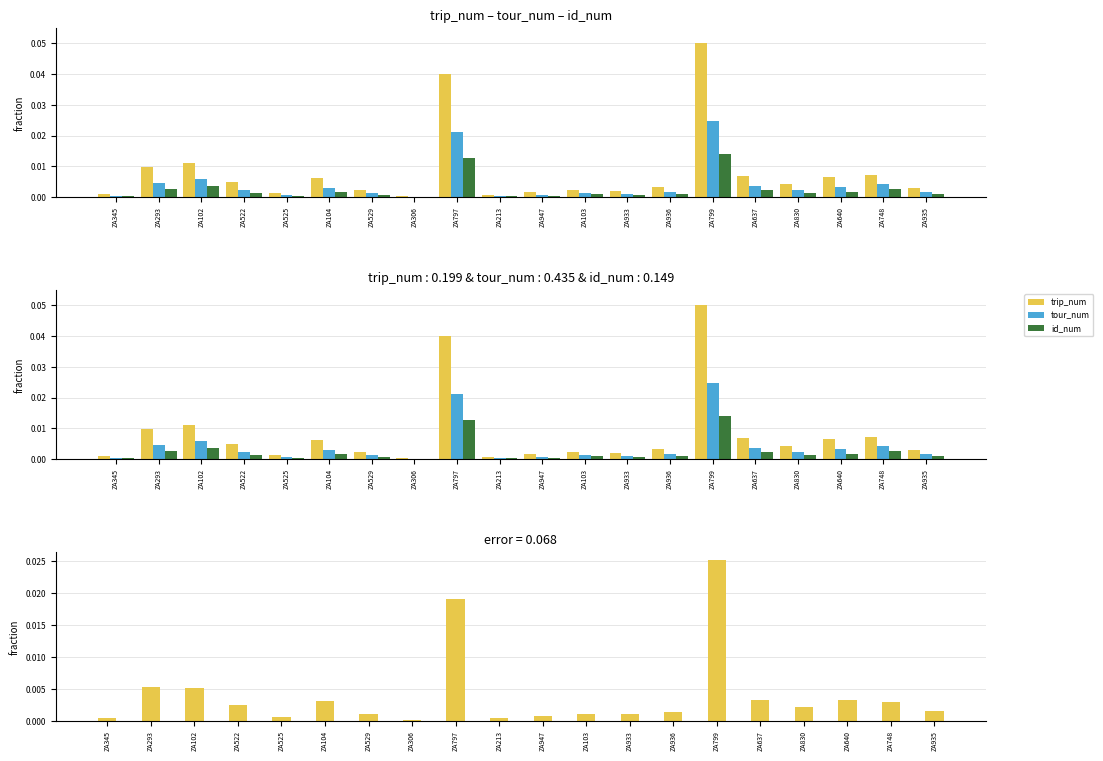

The value of trip_num at ZA345 is 0.0. True or false?

False